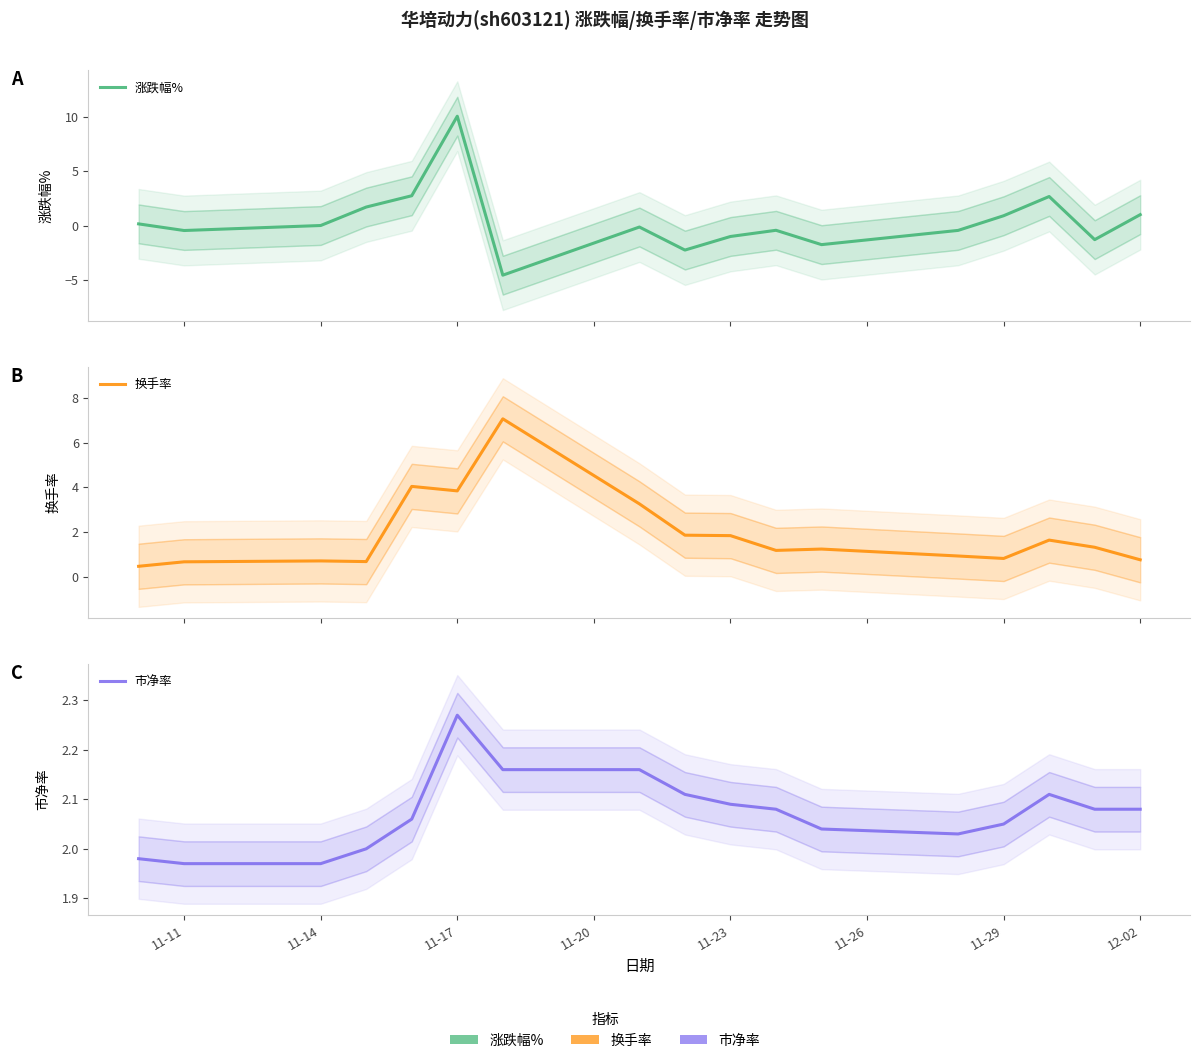

What is the difference between the maximum and minimum values in the 换手率 series?

6.6